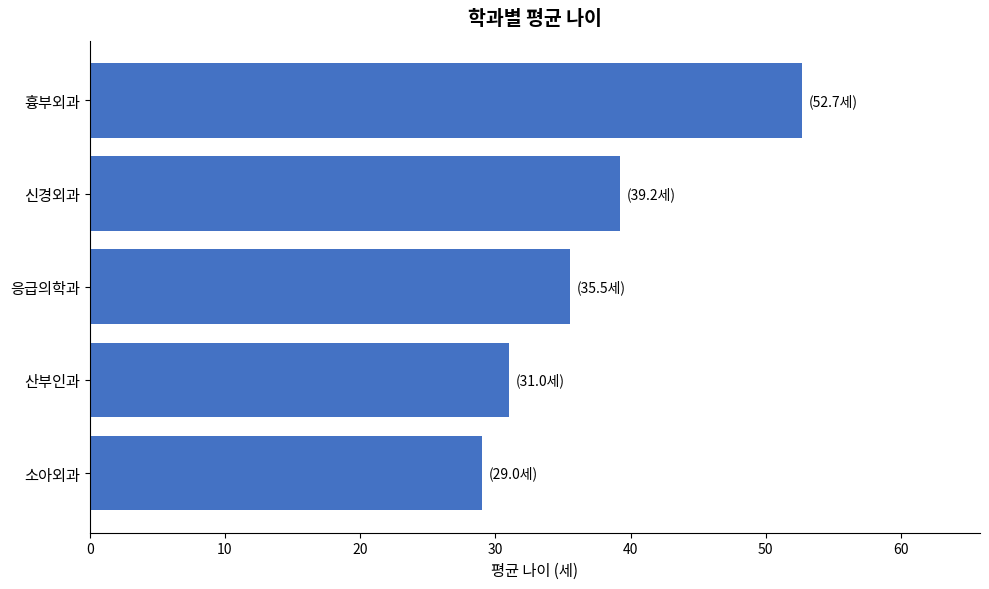

What is the average value?

37.5